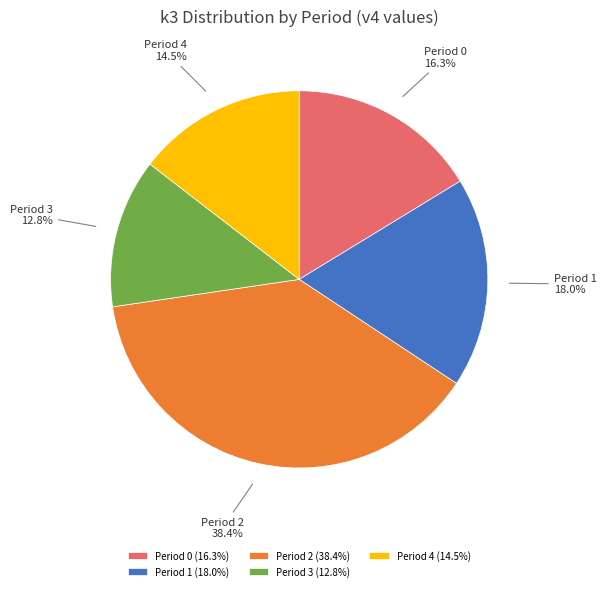

Which has a higher value, Period 3 or Period 0?

Period 0